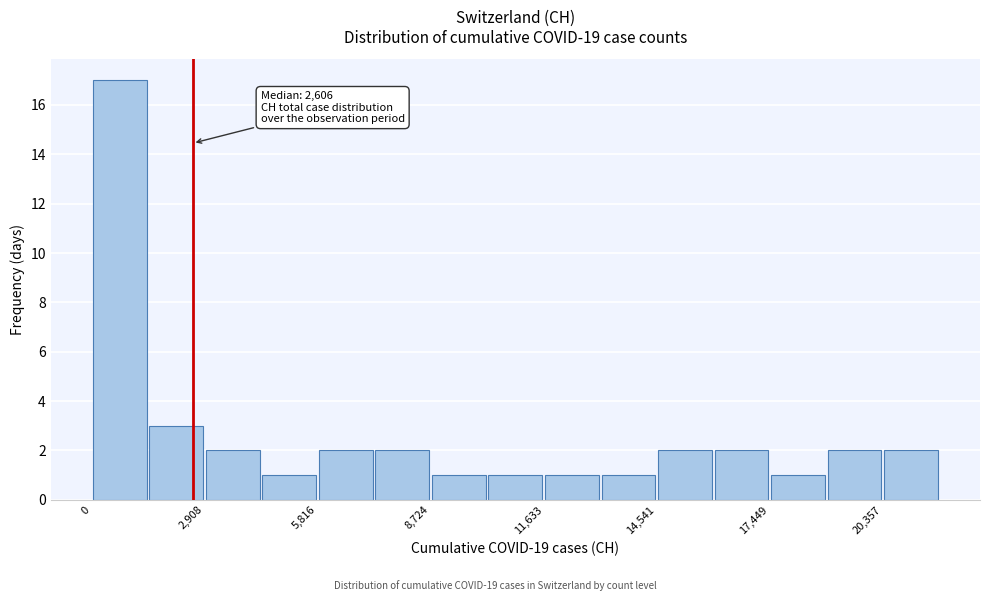

Around what value on the x-axis is the tallest bar? Give the approximate position of its centre, as read against the axis.

500